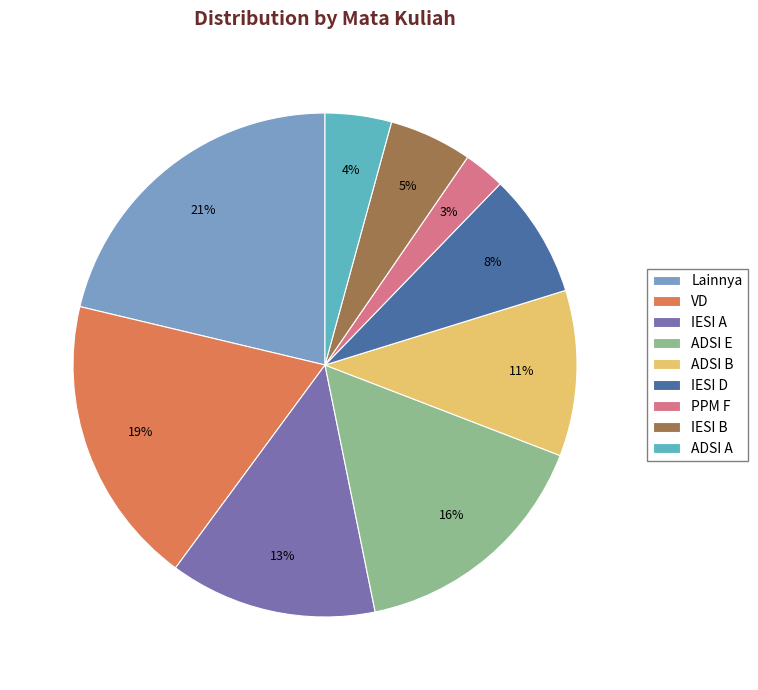

To the nearest percent, what percentage of the pie is Lainnya?

21%